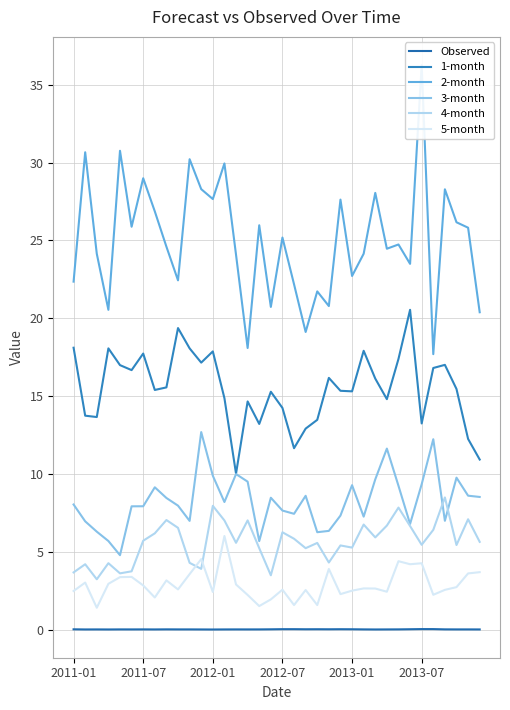

What is the average value of the 2-month series?

25.0